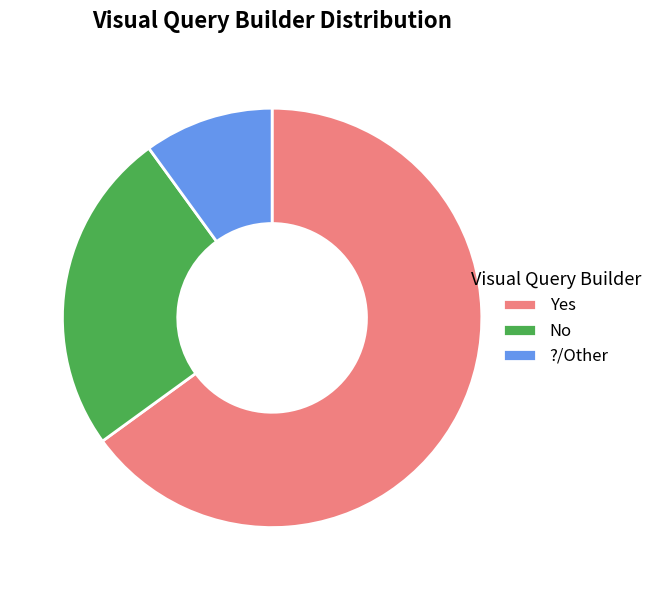

What is the majority slice?

Yes